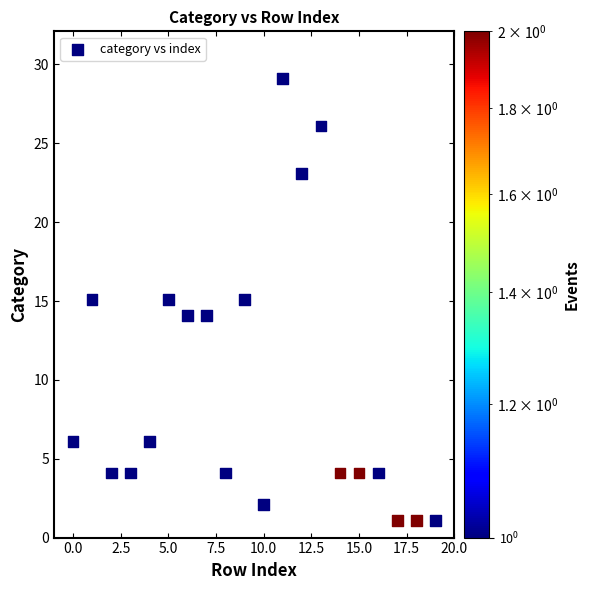

What is the range of Y values (max minus min)?

28.0